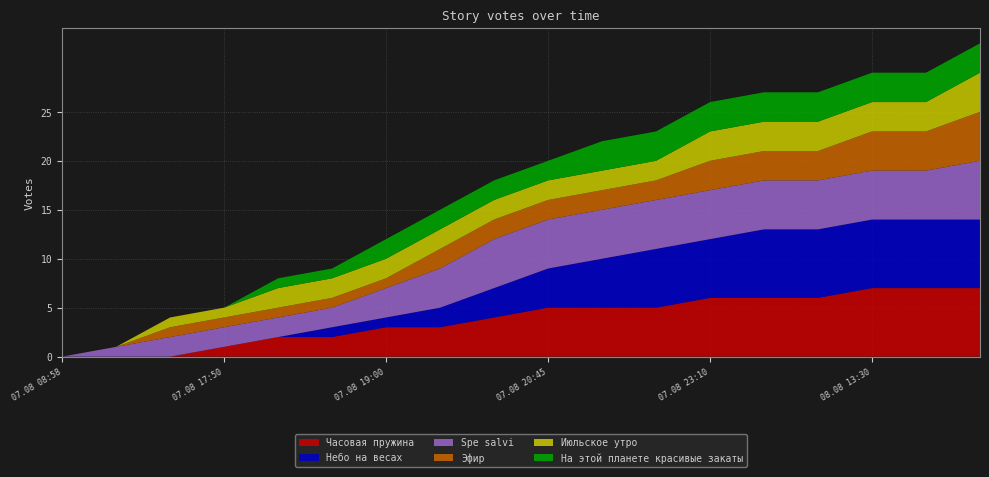

Reading left to right, what are all the values shown in this chart?

Часовая пружина: 07.08 08:58=0	07.08 14:50=0	07.08 15:15=0	07.08 17:50=1	07.08 18:05=2	07.08 18:20=2	07.08 19:00=3	07.08 19:55=3	07.08 20:05=4	07.08 20:45=5	07.08 21:30=5	07.08 22:20=5	07.08 23:10=6	08.08 11:55=6	08.08 12:40=6	08.08 13:30=7	08.08 14:10=7	08.08 14:20=7
Небо на весах: 07.08 08:58=0	07.08 14:50=0	07.08 15:15=0	07.08 17:50=0	07.08 18:05=0	07.08 18:20=1	07.08 19:00=1	07.08 19:55=2	07.08 20:05=3	07.08 20:45=4	07.08 21:30=5	07.08 22:20=6	07.08 23:10=6	08.08 11:55=7	08.08 12:40=7	08.08 13:30=7	08.08 14:10=7	08.08 14:20=7
Spe salvi: 07.08 08:58=0	07.08 14:50=1	07.08 15:15=2	07.08 17:50=2	07.08 18:05=2	07.08 18:20=2	07.08 19:00=3	07.08 19:55=4	07.08 20:05=5	07.08 20:45=5	07.08 21:30=5	07.08 22:20=5	07.08 23:10=5	08.08 11:55=5	08.08 12:40=5	08.08 13:30=5	08.08 14:10=5	08.08 14:20=6
Эфир: 07.08 08:58=0	07.08 14:50=0	07.08 15:15=1	07.08 17:50=1	07.08 18:05=1	07.08 18:20=1	07.08 19:00=1	07.08 19:55=2	07.08 20:05=2	07.08 20:45=2	07.08 21:30=2	07.08 22:20=2	07.08 23:10=3	08.08 11:55=3	08.08 12:40=3	08.08 13:30=4	08.08 14:10=4	08.08 14:20=5
Июльское утро: 07.08 08:58=0	07.08 14:50=0	07.08 15:15=1	07.08 17:50=1	07.08 18:05=2	07.08 18:20=2	07.08 19:00=2	07.08 19:55=2	07.08 20:05=2	07.08 20:45=2	07.08 21:30=2	07.08 22:20=2	07.08 23:10=3	08.08 11:55=3	08.08 12:40=3	08.08 13:30=3	08.08 14:10=3	08.08 14:20=4
На этой планете красивые закаты: 07.08 08:58=0	07.08 14:50=0	07.08 15:15=0	07.08 17:50=0	07.08 18:05=1	07.08 18:20=1	07.08 19:00=2	07.08 19:55=2	07.08 20:05=2	07.08 20:45=2	07.08 21:30=3	07.08 22:20=3	07.08 23:10=3	08.08 11:55=3	08.08 12:40=3	08.08 13:30=3	08.08 14:10=3	08.08 14:20=3